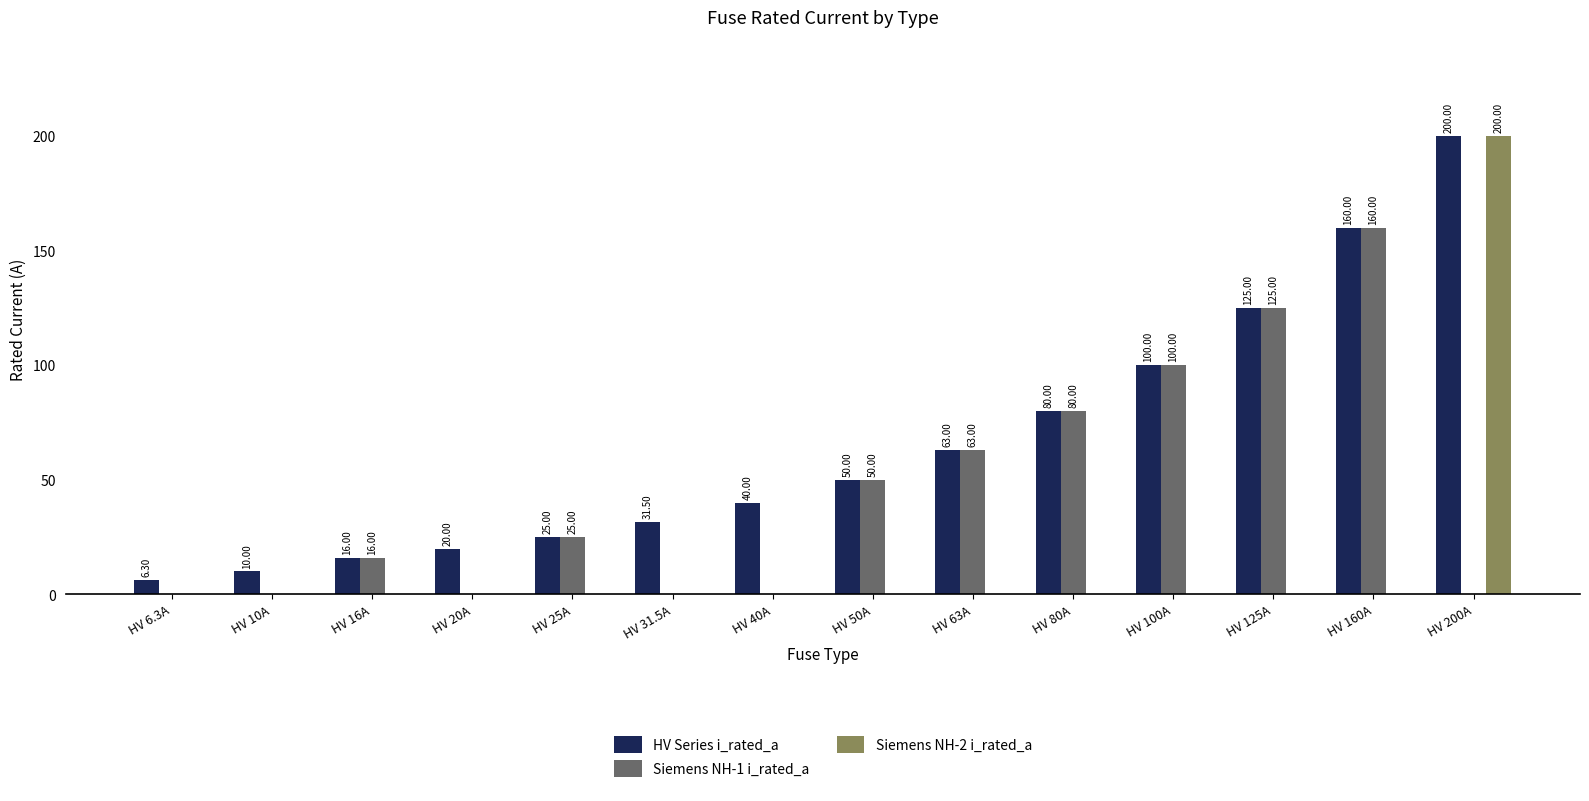

What is the sum of the HV Series i_rated_a values at HV 16A and HV 25A?

41.0